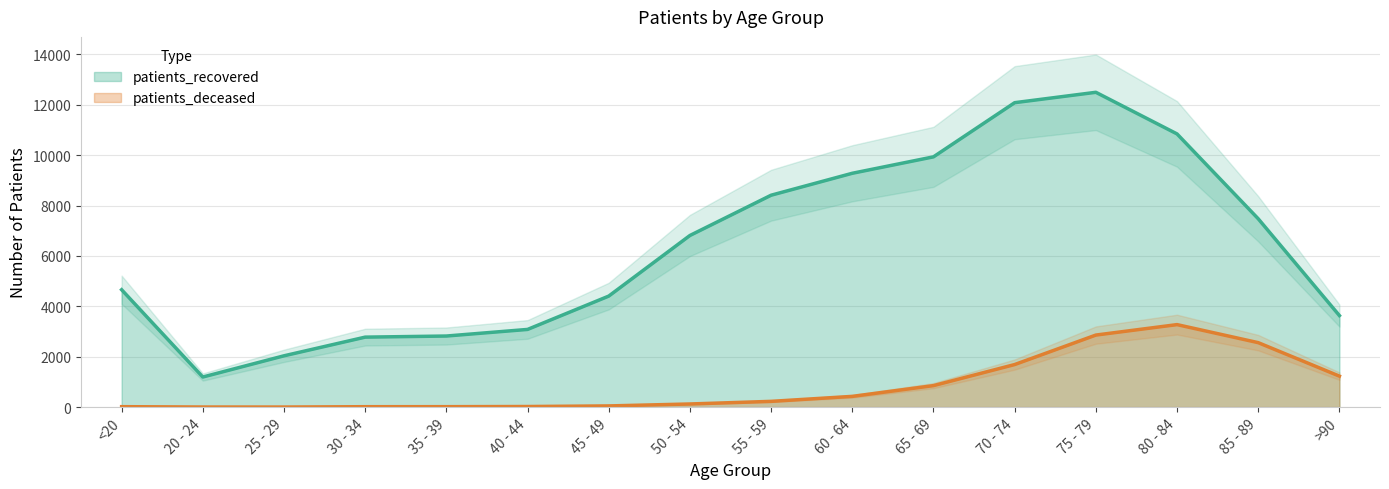

In patients_deceased, how many points are higher than both neighbors (excluding endpoints)?

1